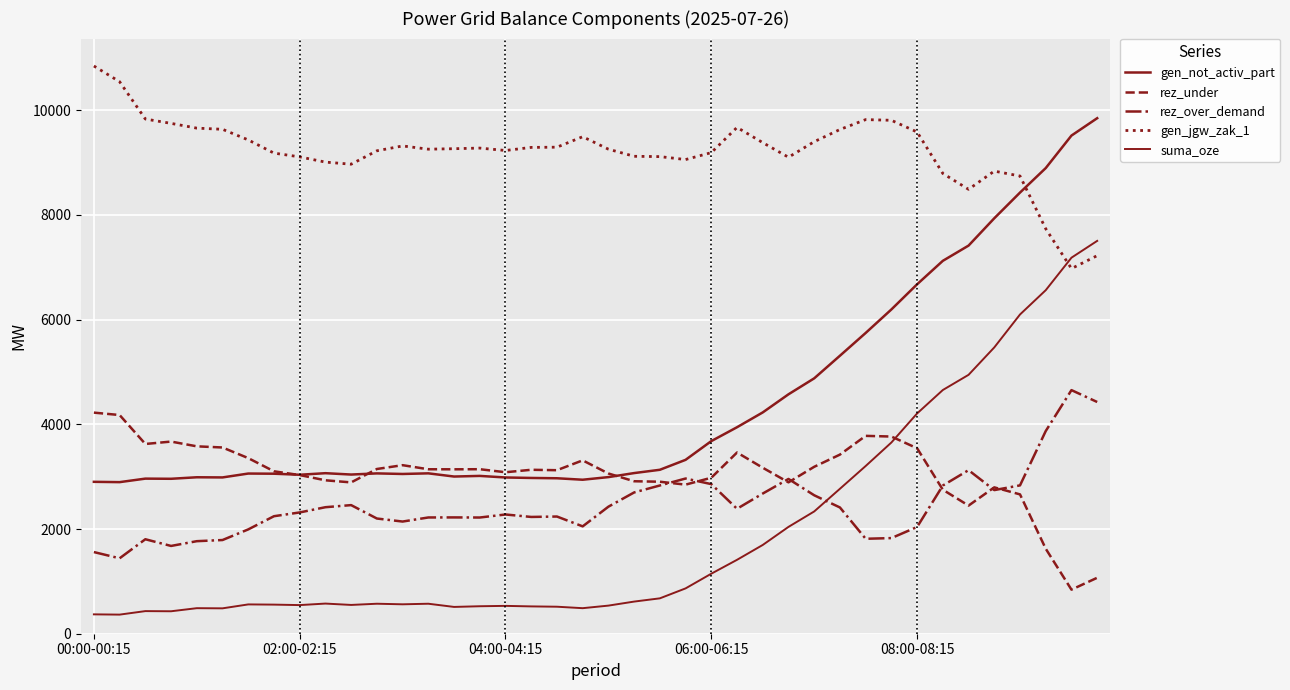

Which label corresponds to the largest value in the chart?

00:00-00:15